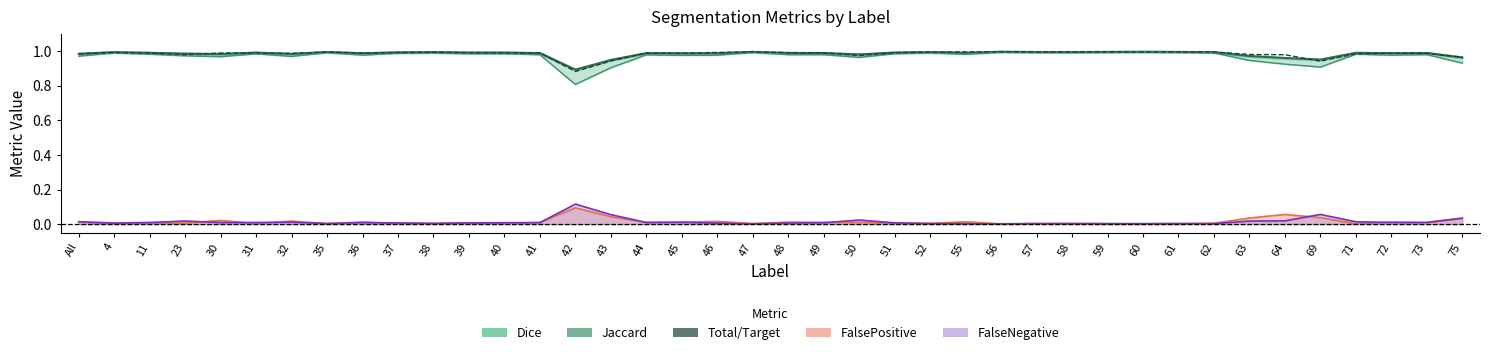

Which category has the lowest value in the Jaccard series?

42